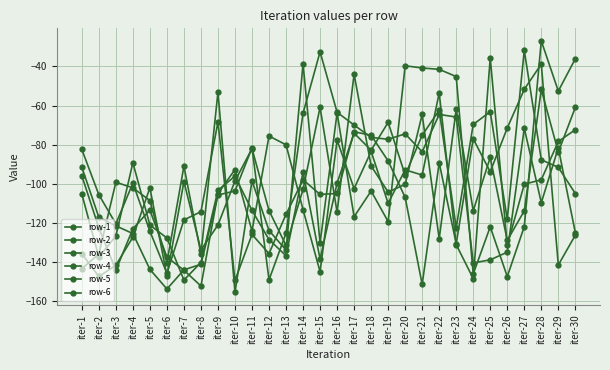

True or false: row-6 has a value of -36.6 at iter-23.

False